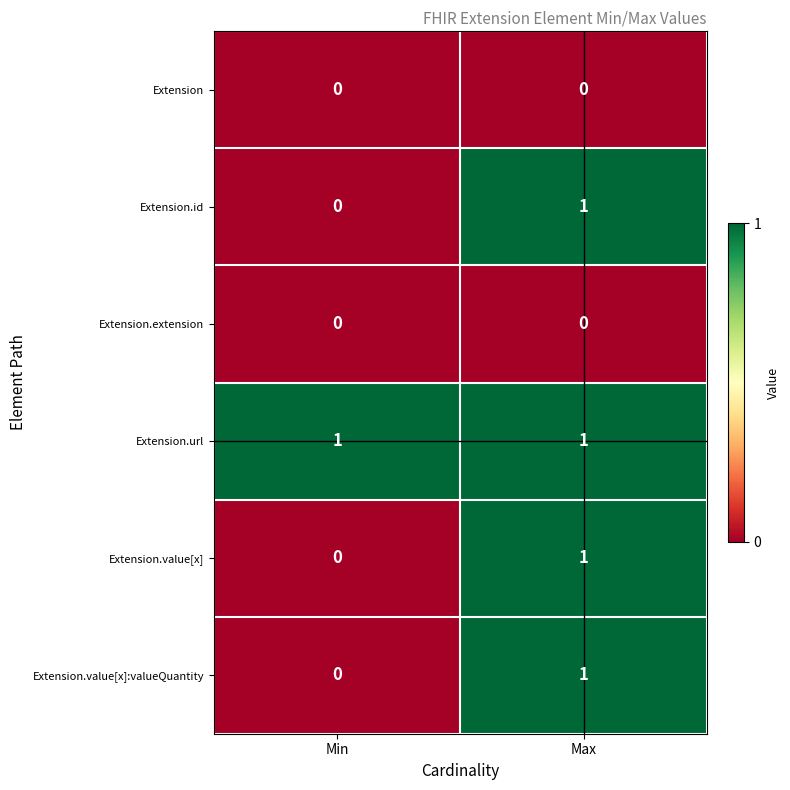

Reading right to left, extract all data points from this chart.

Extension: 0	0
Extension.id: 1	0
Extension.extension: 0	0
Extension.url: 1	1
Extension.value[x]: 1	0
Extension.value[x]:valueQuantity: 1	0